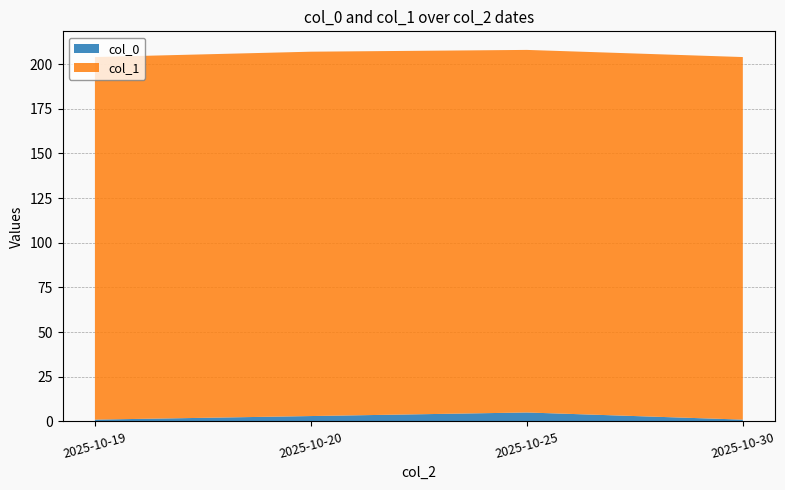

Reading left to right, extract all data points from this chart.

col_0: 2025-10-19=1	2025-10-20=3	2025-10-25=5	2025-10-30=1
col_1: 2025-10-19=203	2025-10-20=204	2025-10-25=203	2025-10-30=203